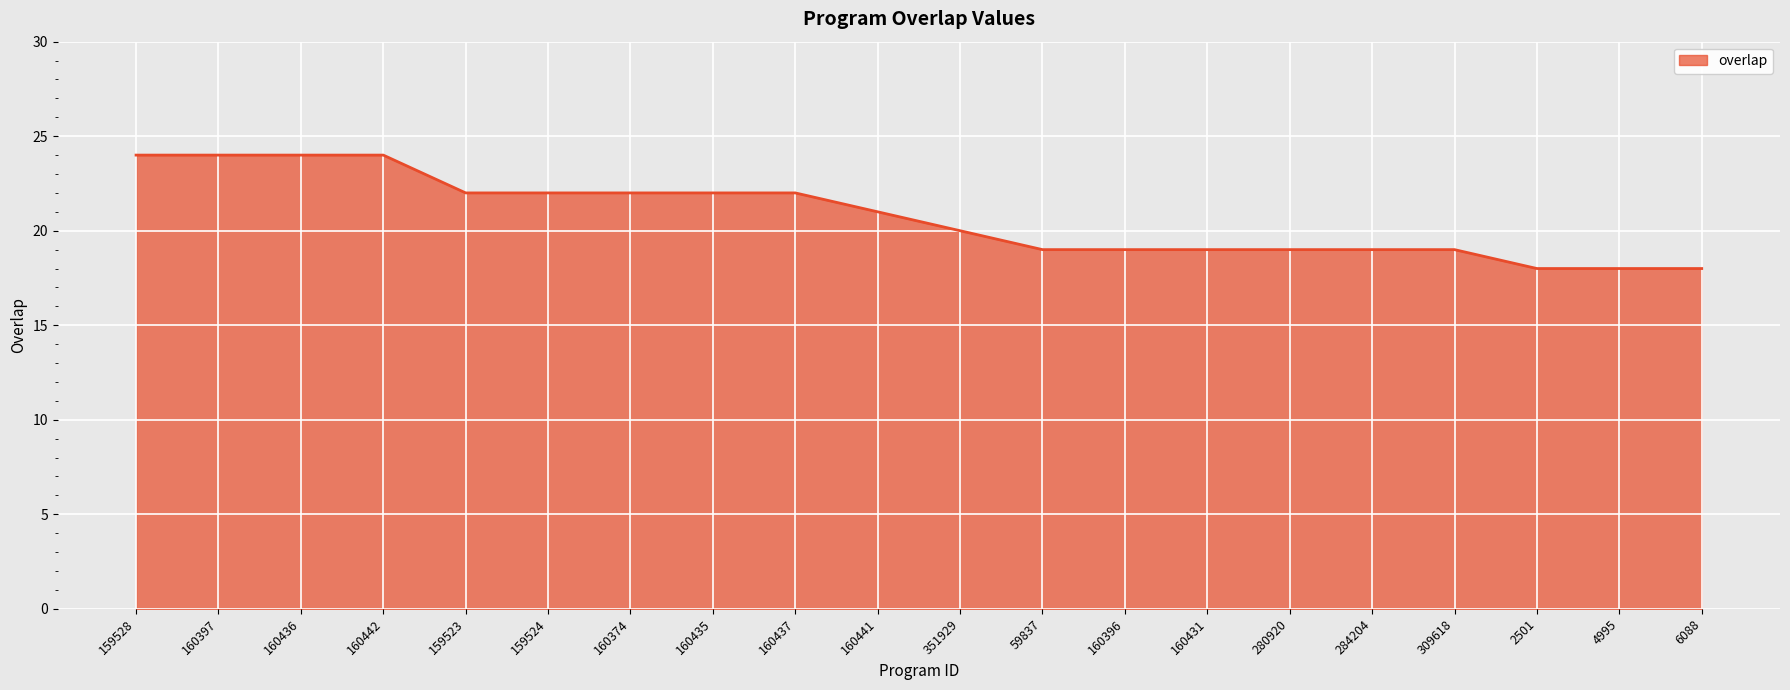

What is the maximum value shown in the chart?

24